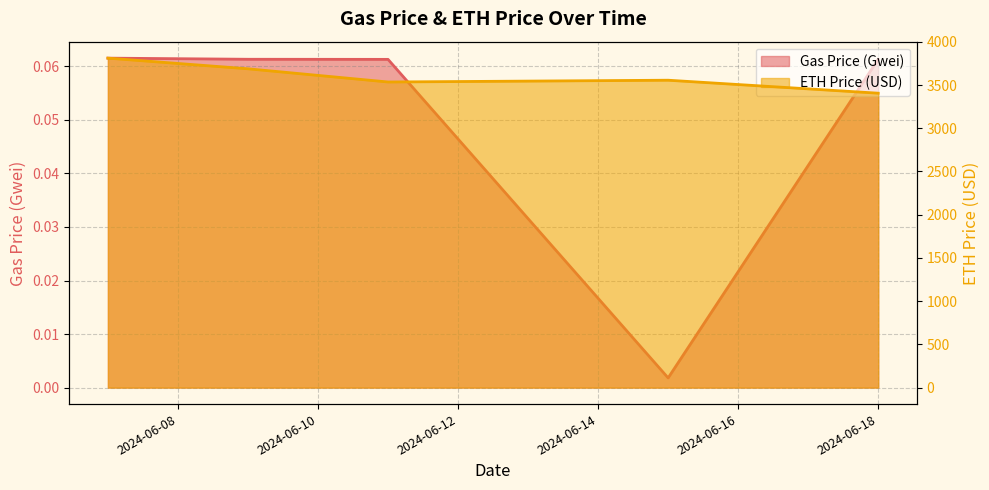

Reading right to left, extract all data points from this chart.

Gas Price (Gwei): 0.1	0.0	0.1	0.1	0.1
ETH Price (USD): 3405.3	3555.4	3534.9	3687.5	3810.7